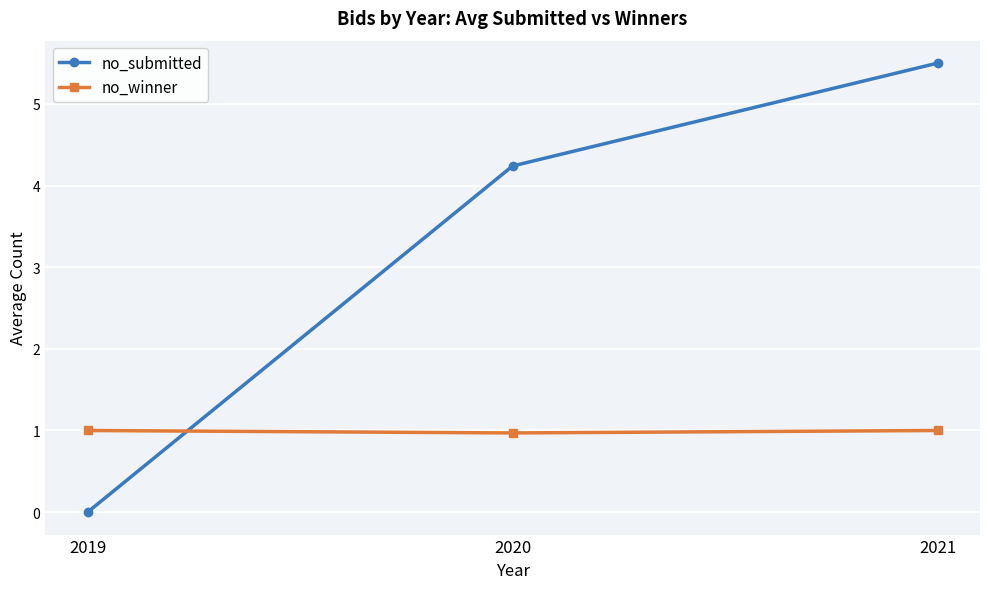

What is the approximate value of no_submitted at 2021?

5.5